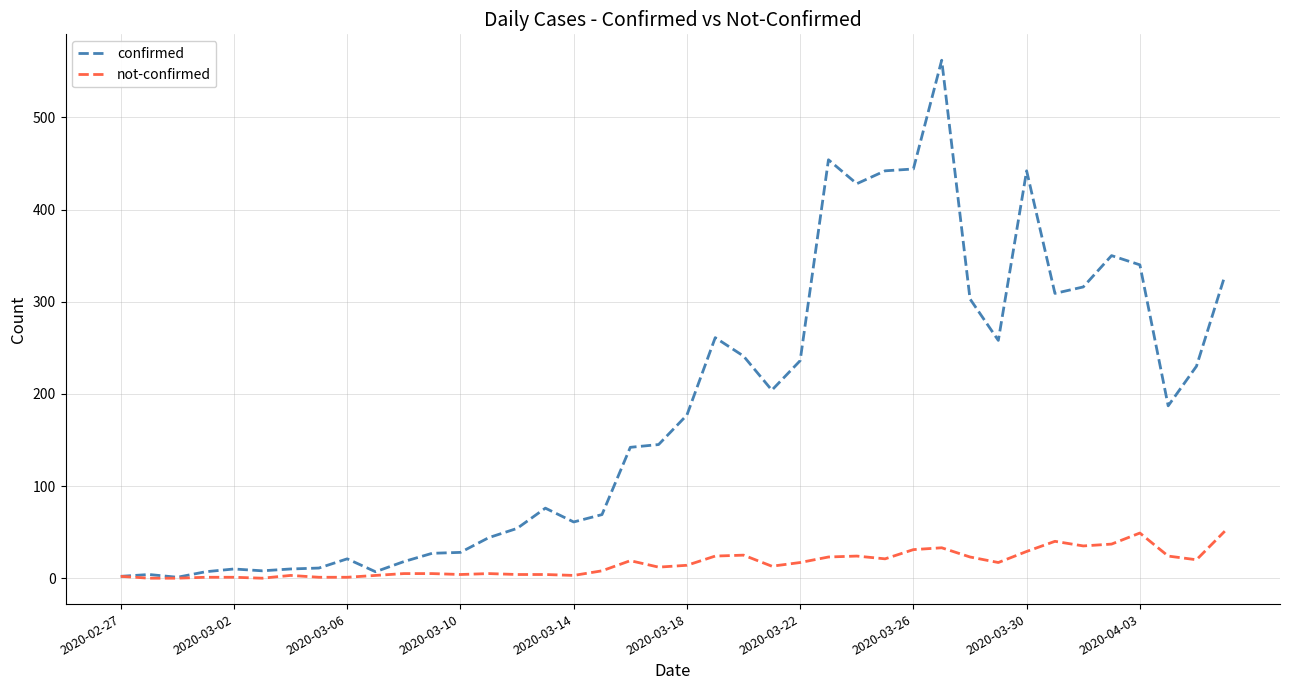

Which series has the largest total across all categories?

confirmed